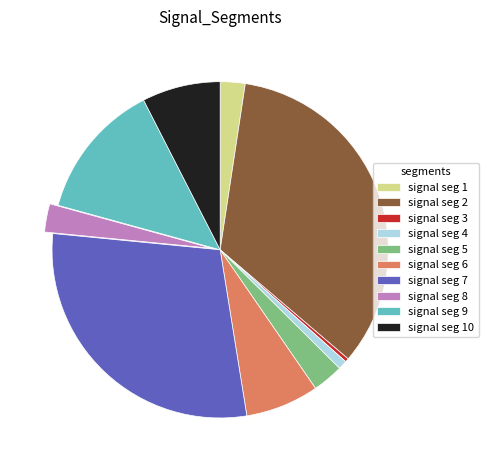

Does any single category account for the majority?

No